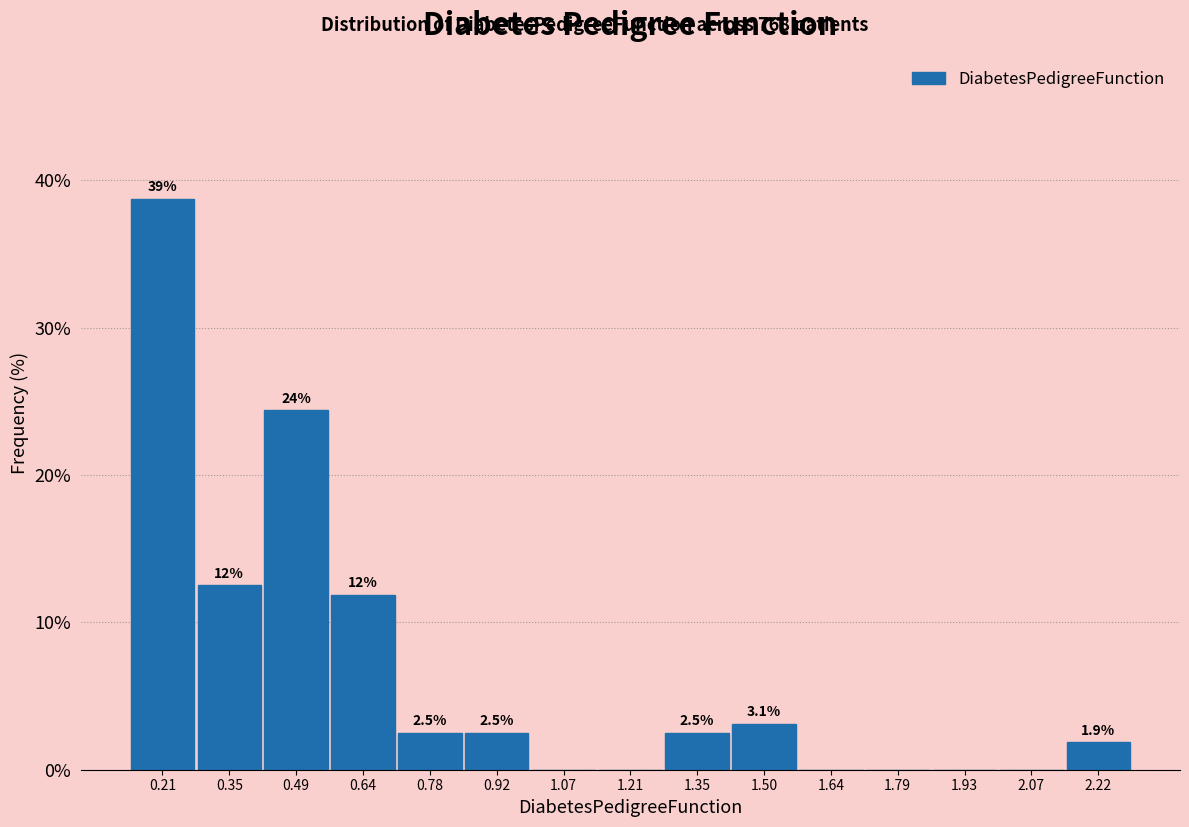

Which range on the x-axis has the tallest bar?

0.14 to 0.28